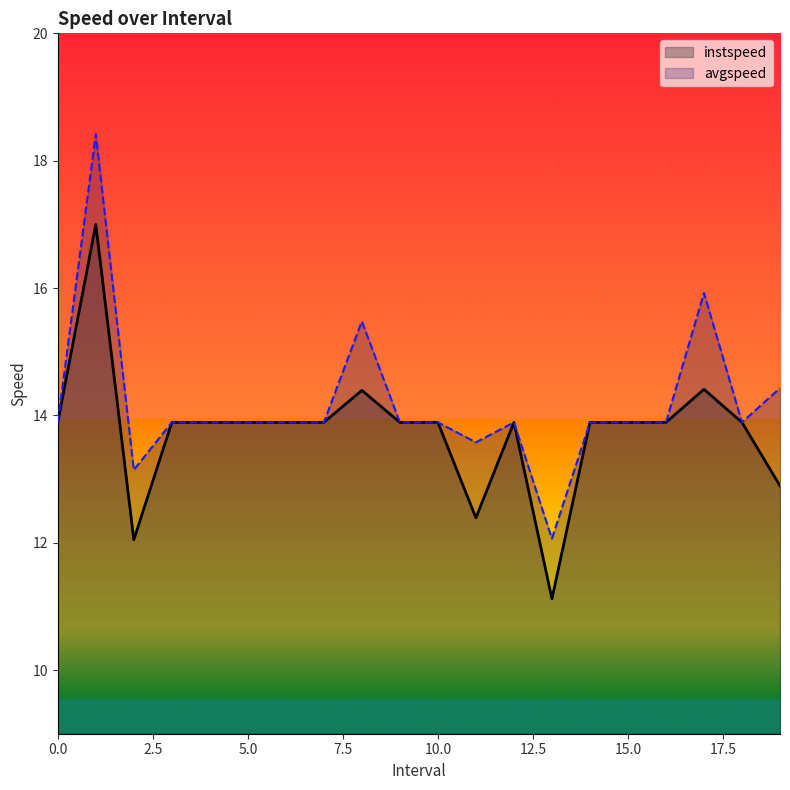

What is the highest value of the avgspeed series?

18.4